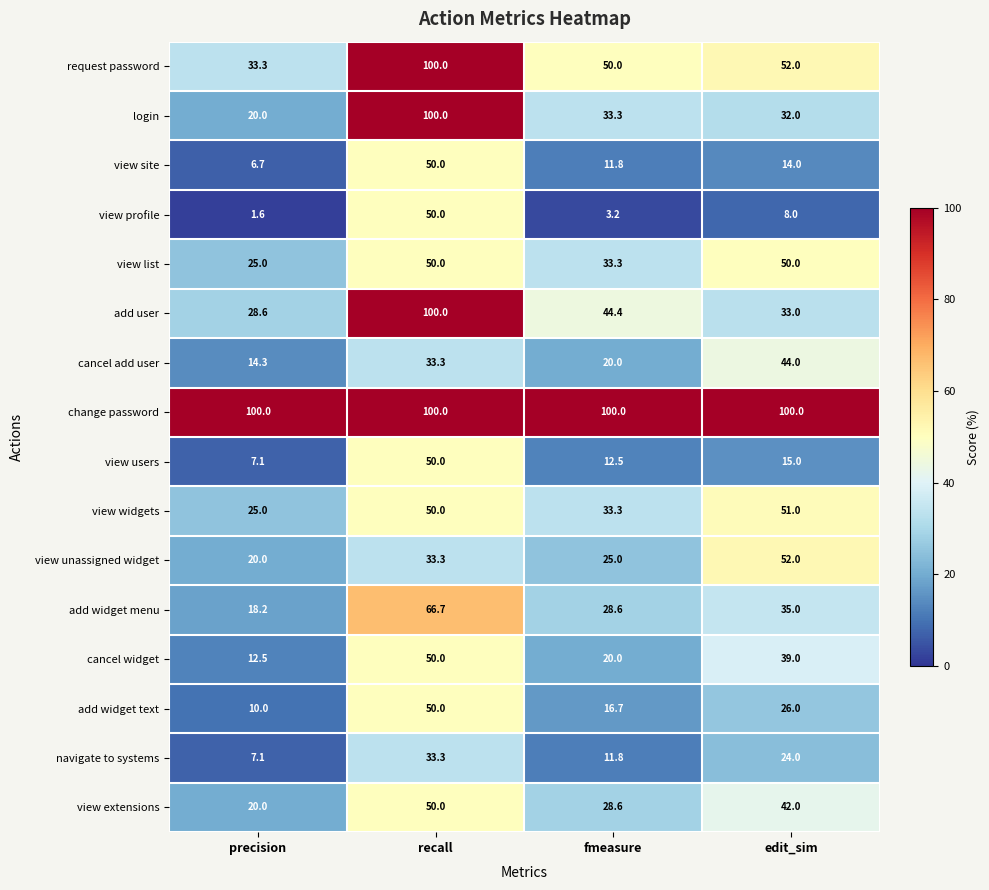

What is the difference between the view list values at edit_sim and precision?

25.0